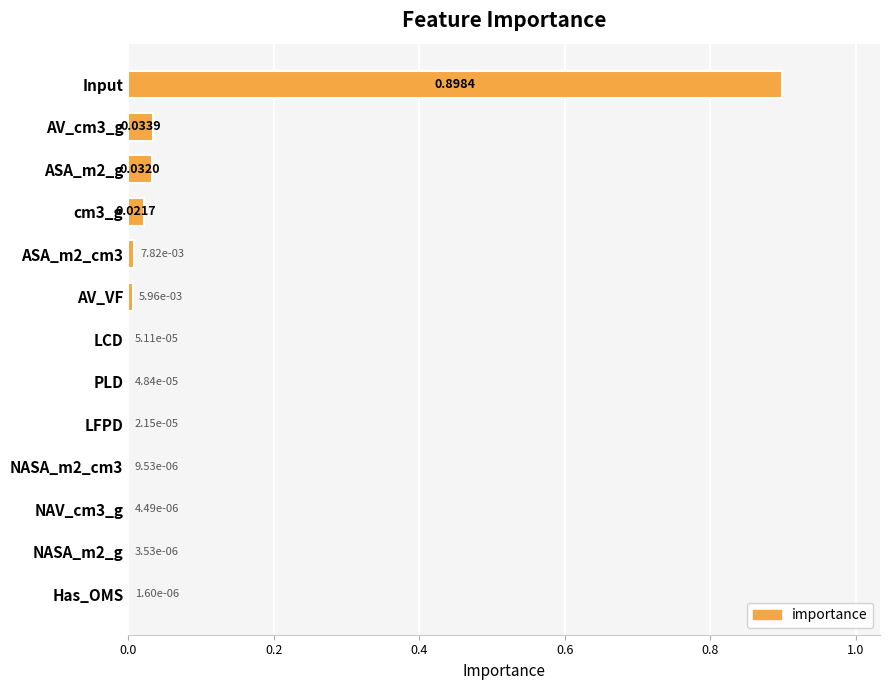

Are the bars horizontal?

Yes